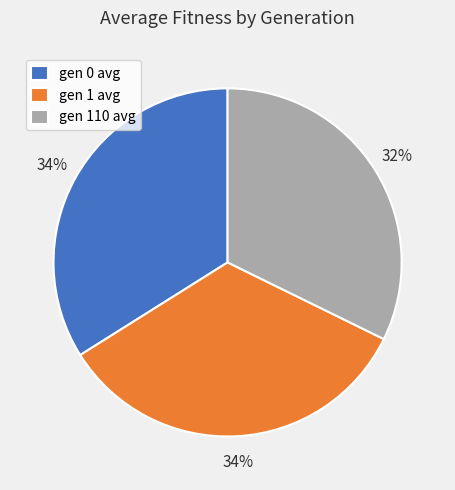

What percentage is the gen 110 avg slice, to the nearest percent?

32%